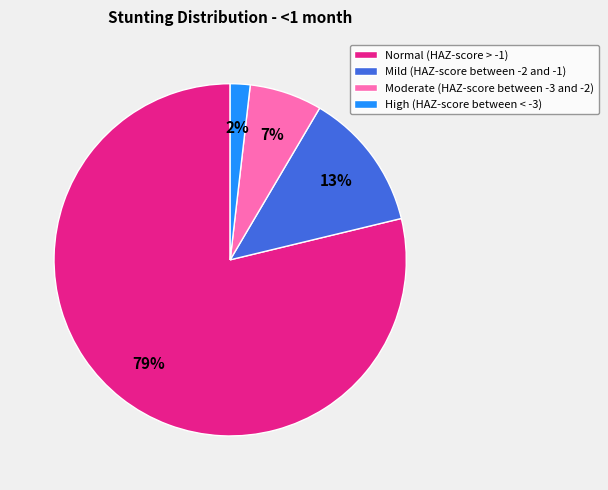

Count the number of slices in the pie.

4